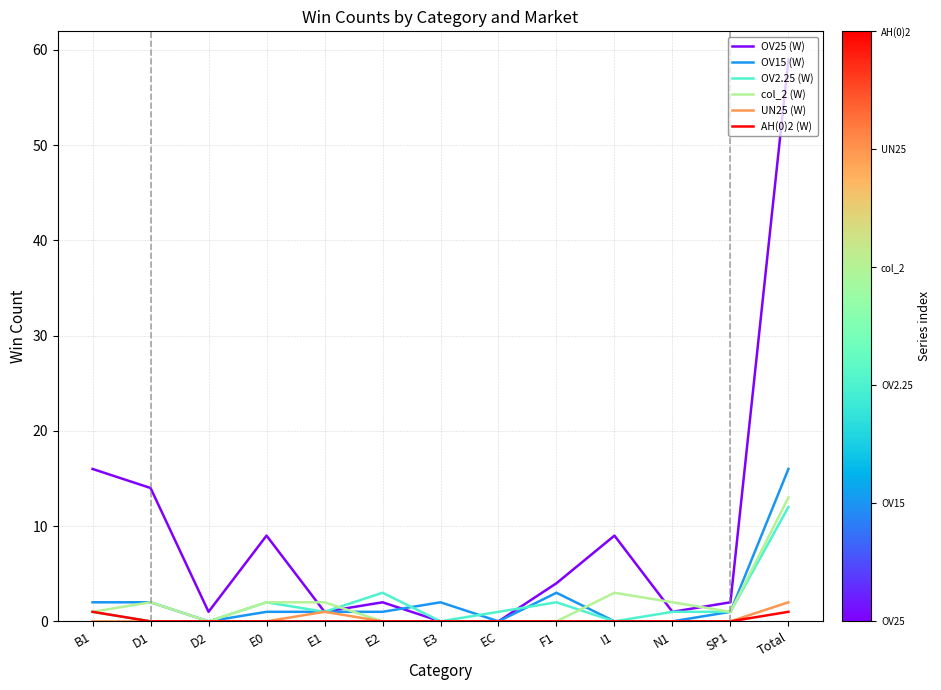

The value of AH(0)2 (W) at B1 is 1. True or false?

True